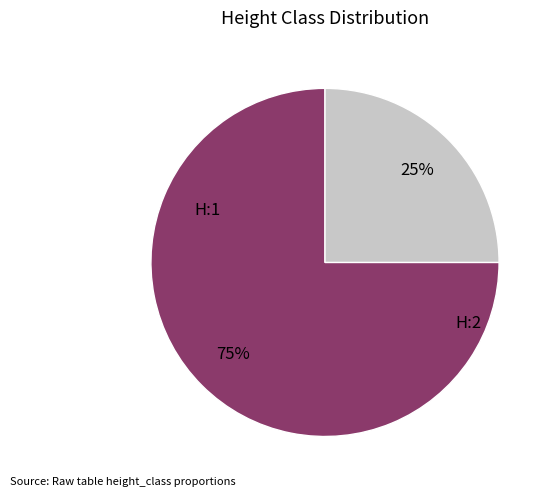

Does H:1 represent more than half of the total?

Yes